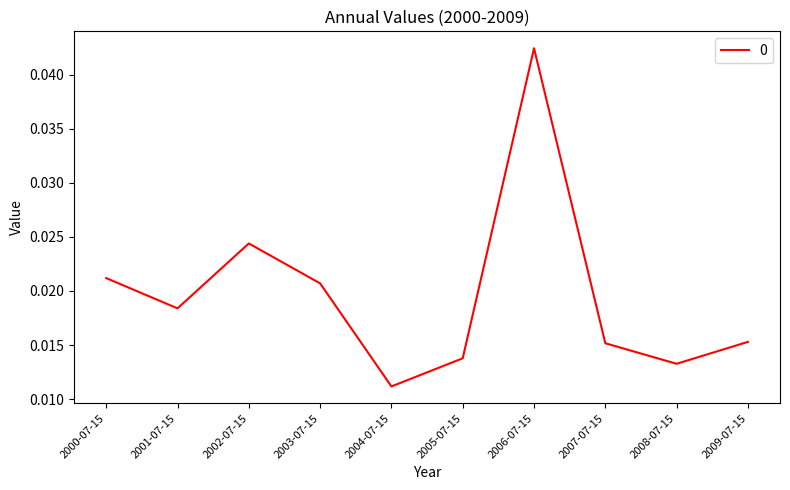

Which label corresponds to the largest value in the chart?

2006-07-15